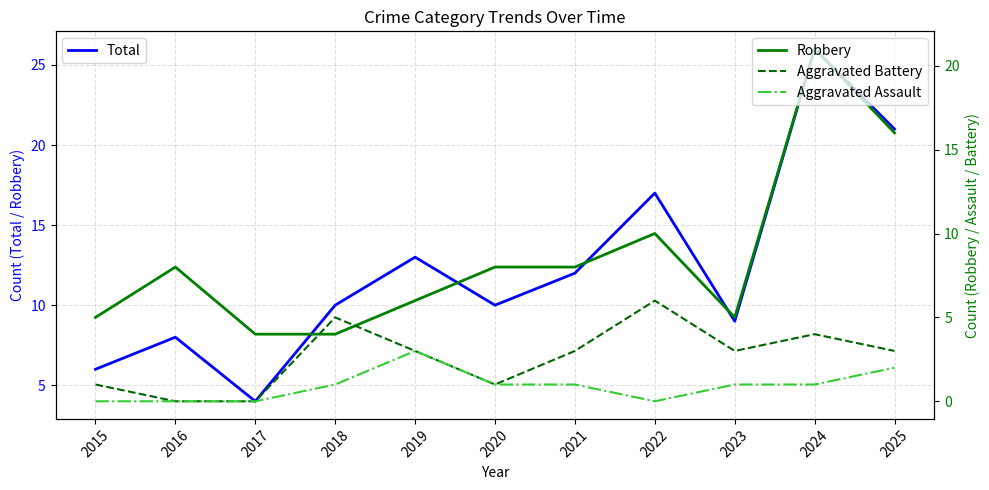

At which category does Aggravated Battery reach its first local valley?

2020